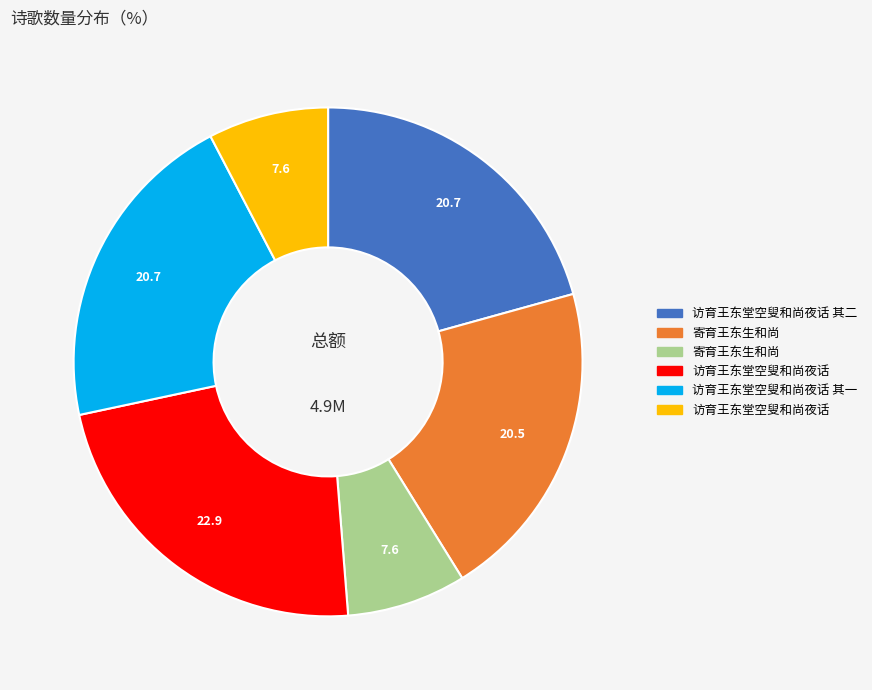

Is there any slice that represents more than half of the pie?

No